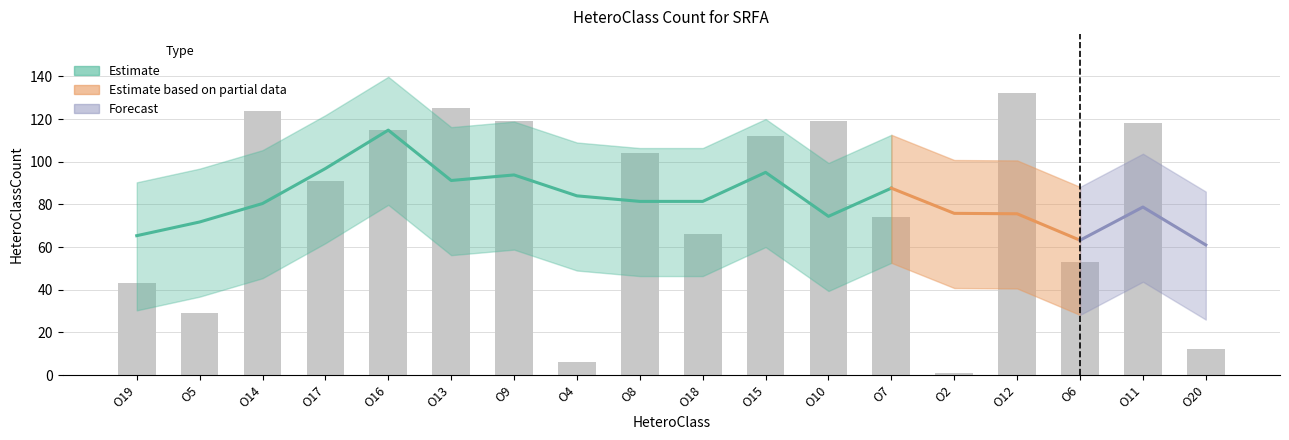

Rank the categories by value from highest to lowest.

O12, O13, O14, O9, O10, O11, O16, O15, O8, O17, O7, O18, O6, O19, O5, O20, O4, O2